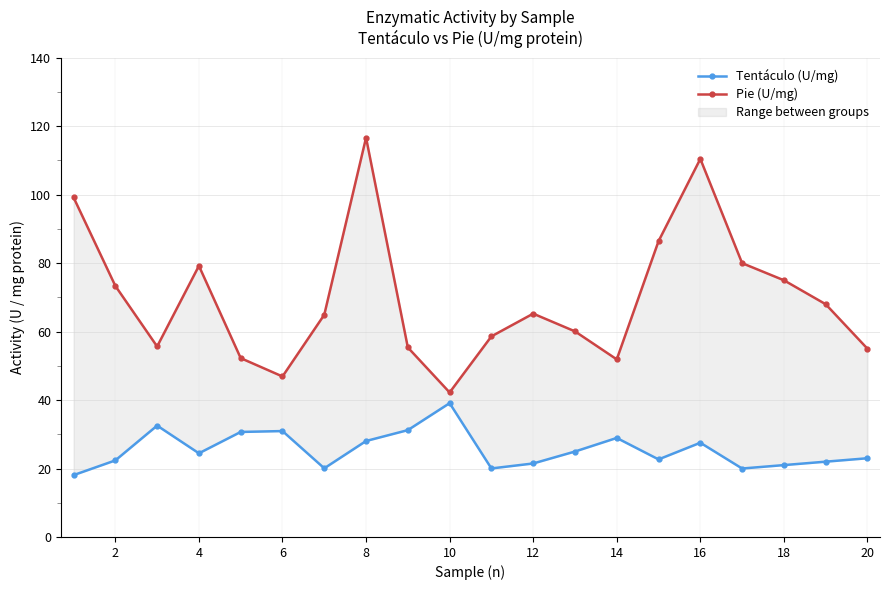

How many distinct data groups are displayed?

2